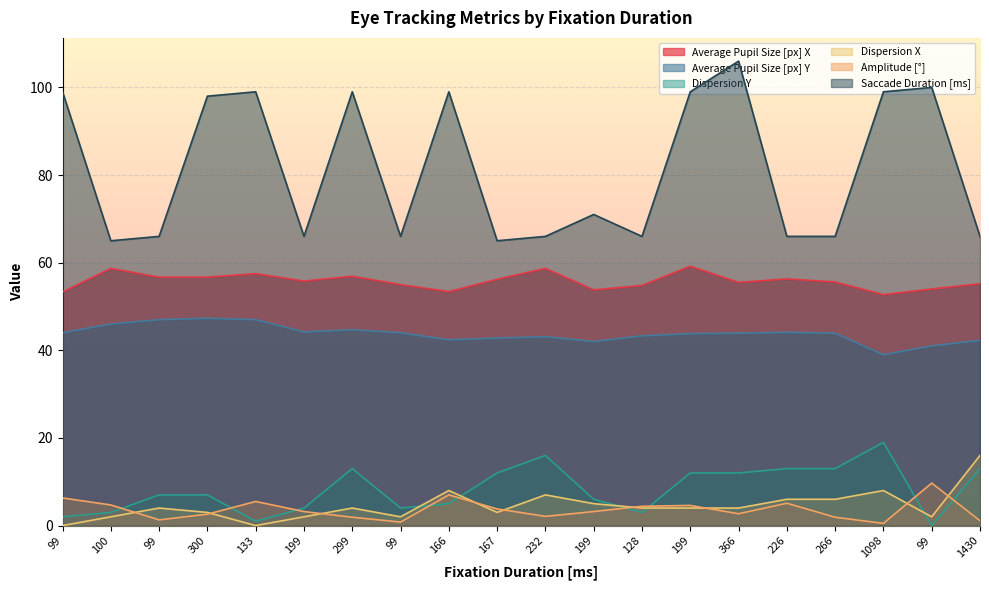

At which label does Amplitude [°] first exceed 3?

99